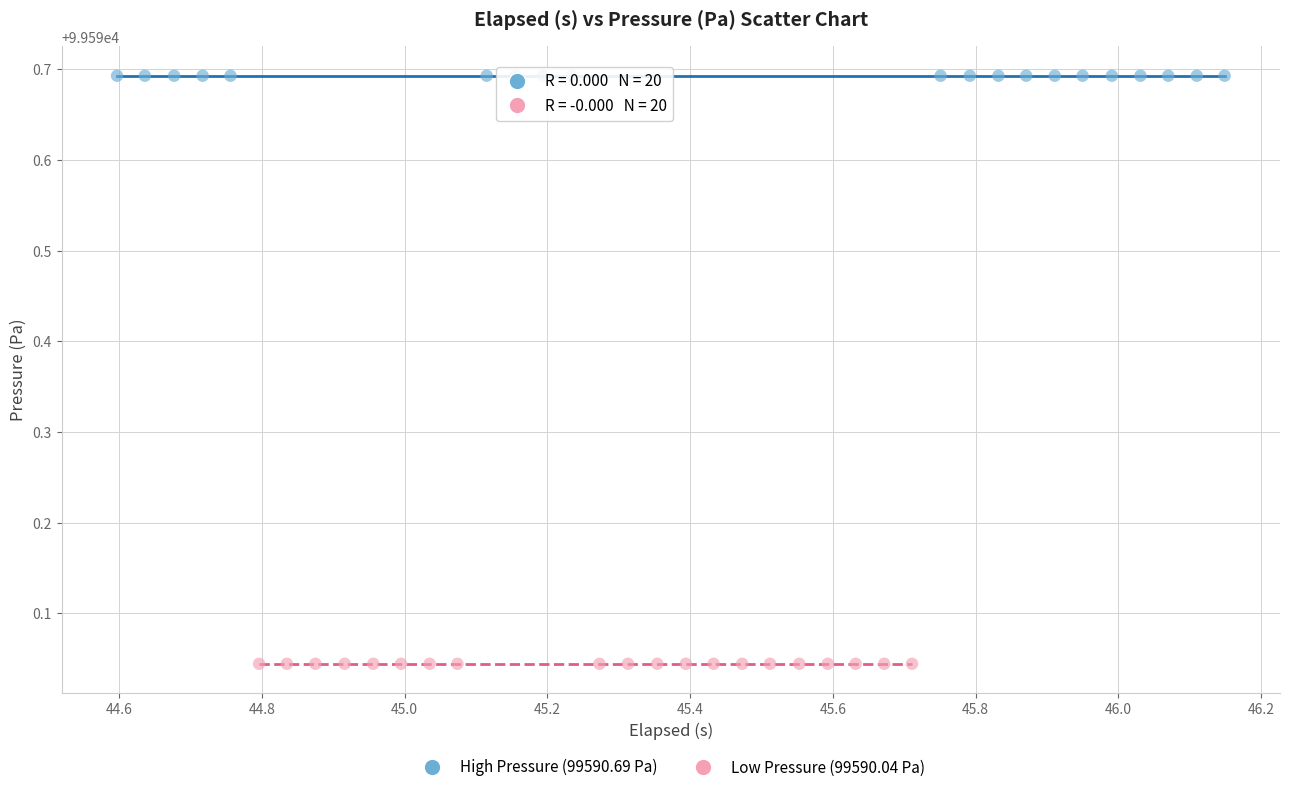

Which series contains the highest Y value?

High Pressure (99590.69 Pa)